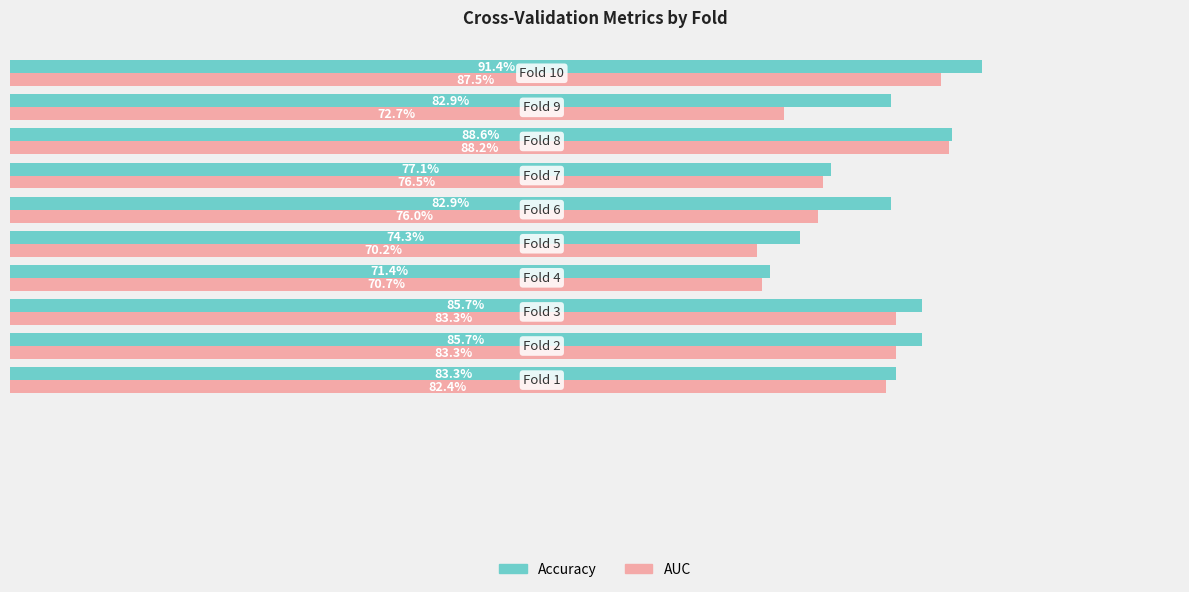

Which series has the largest range (max minus min)?

Accuracy